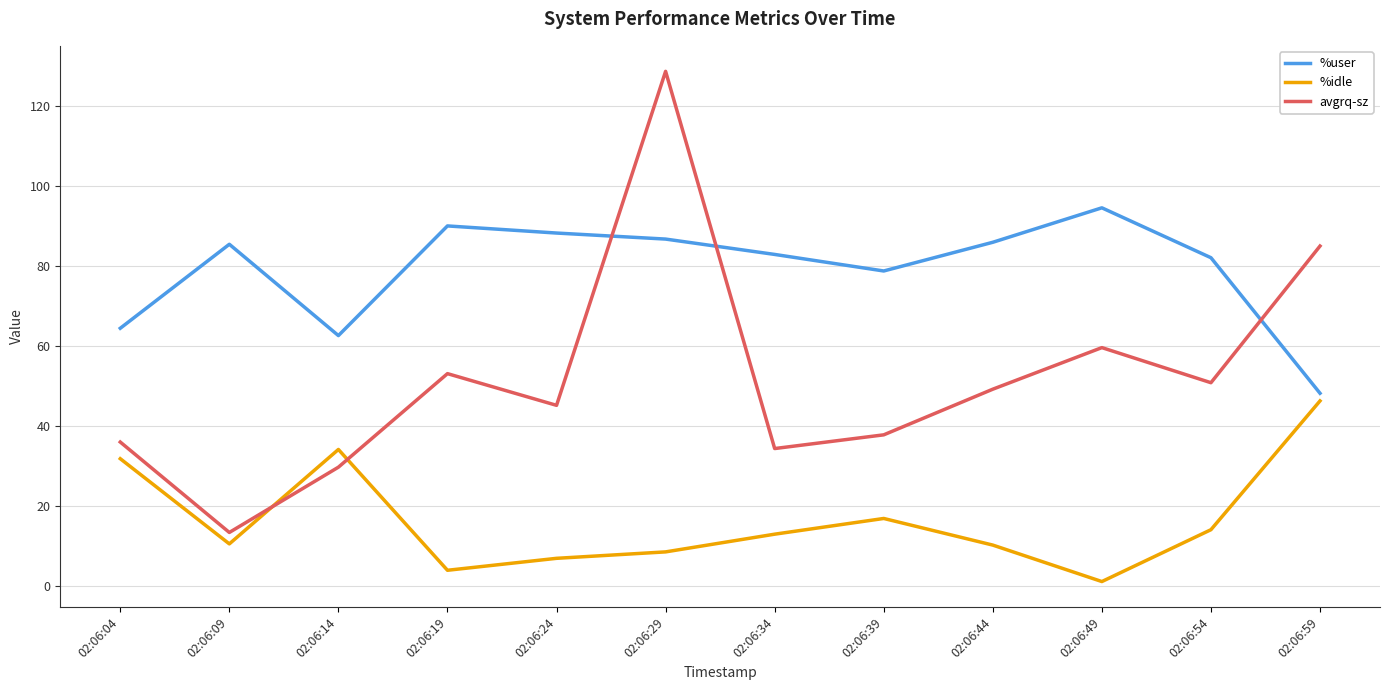

True or false: avgrq-sz has a value of 40.5 at 02:06:49.

False